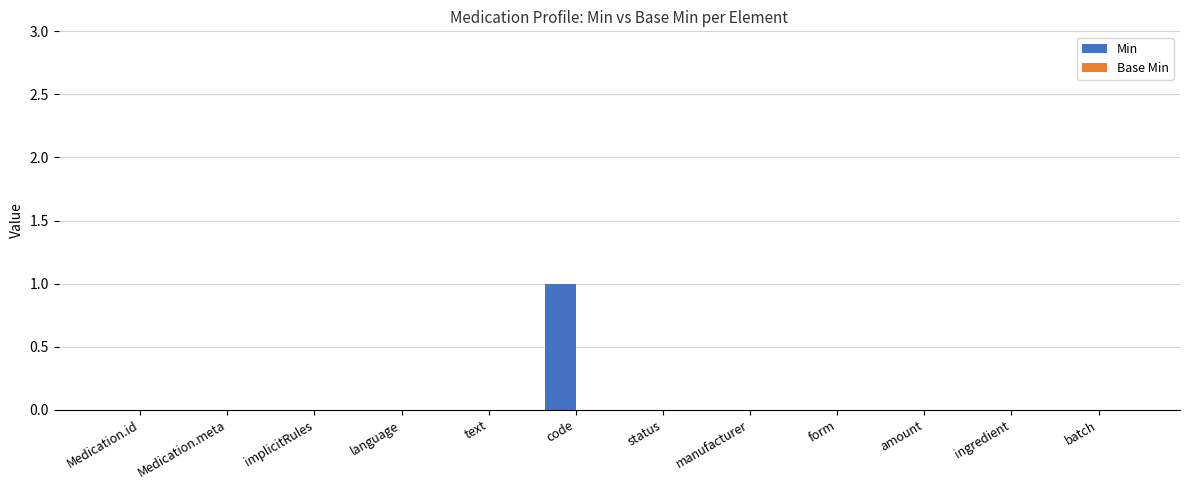

What is the change in value from Medication.id to code?

+1